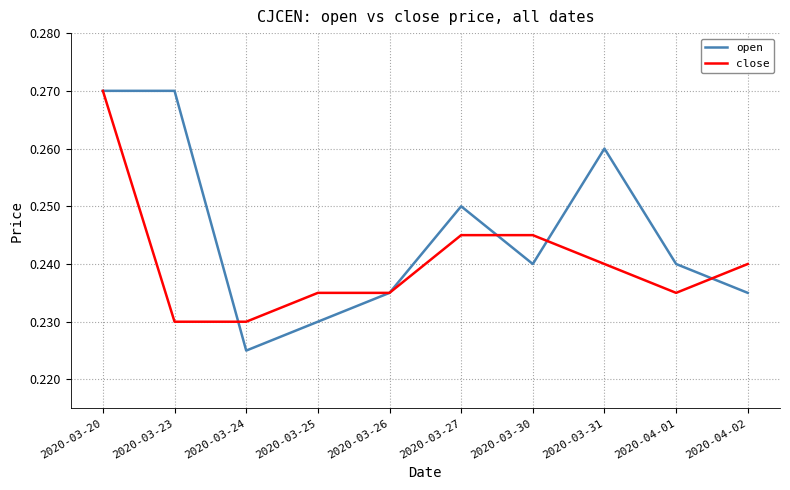

What is the sum of the close values at 2020-03-27 and 2020-03-26?

0.5